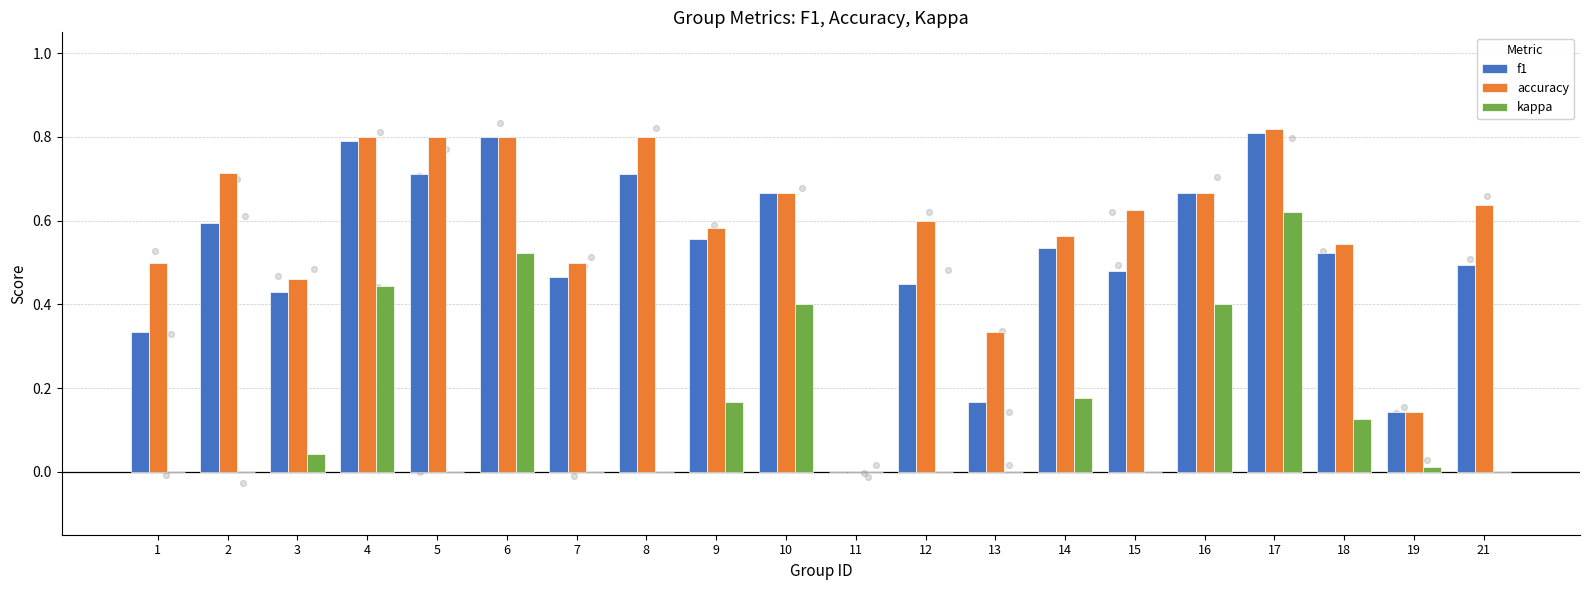

Which series has the widest spread of Y values?

accuracy